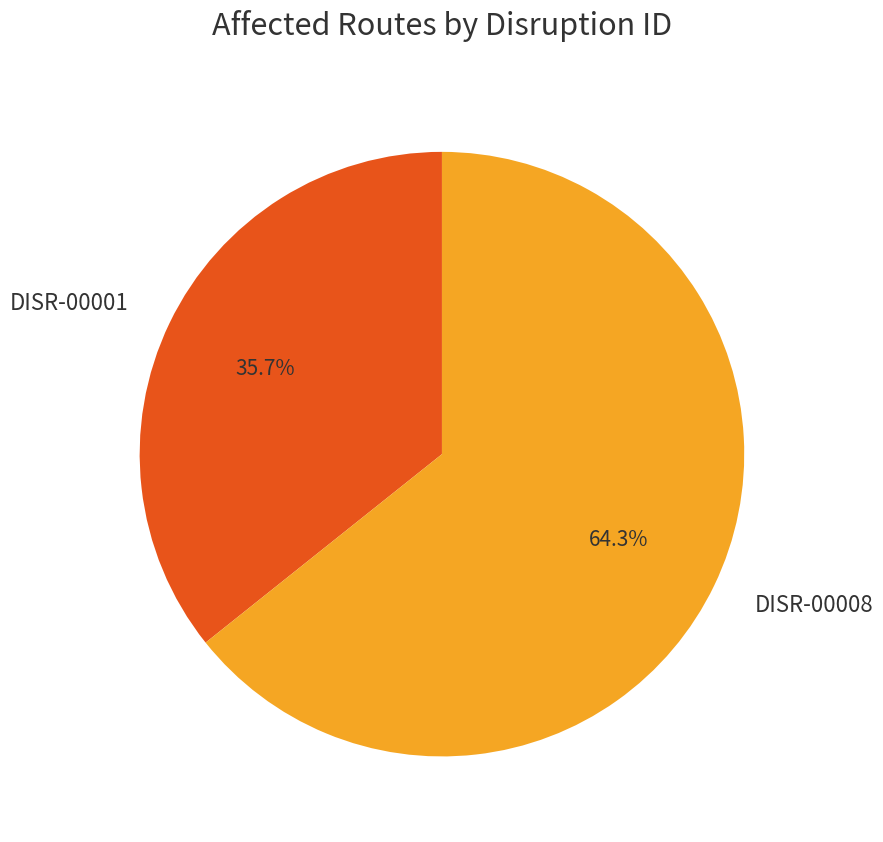

Which category has the smallest portion of the pie?

DISR-00001